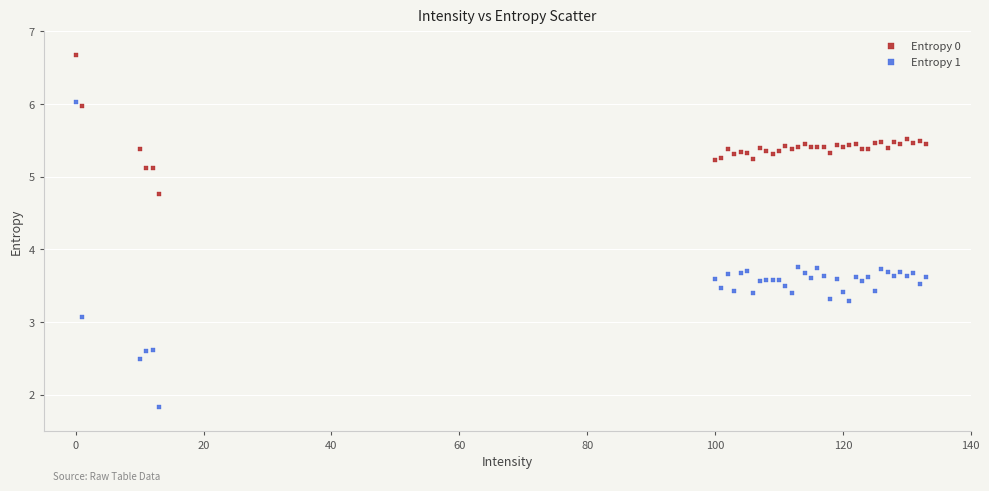

In the Entropy 1 series, what Y value is closest to 3?

3.1